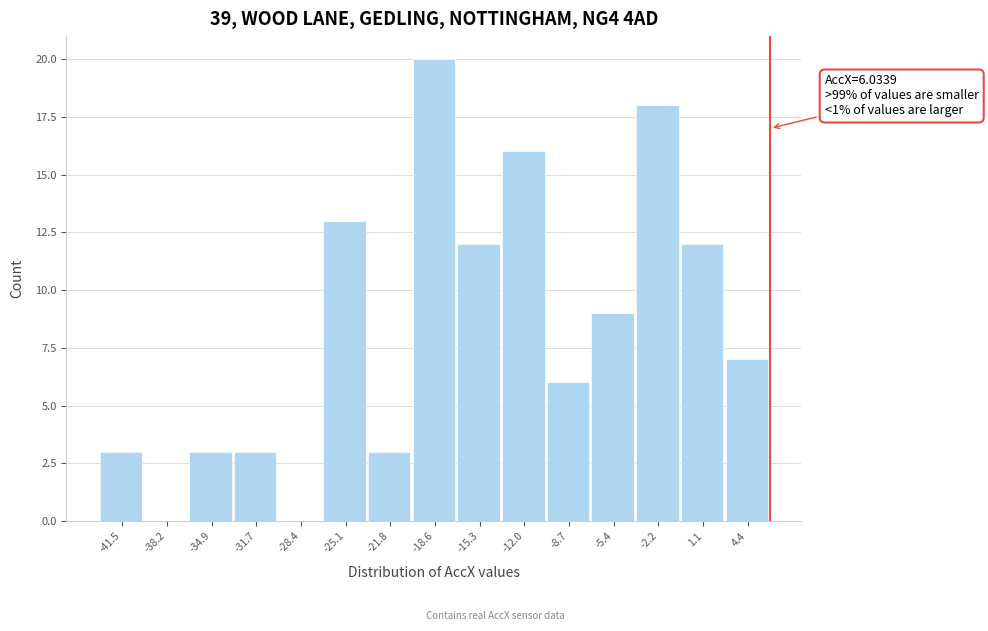

Which range on the x-axis has the tallest bar?

-20.0 to -17.0